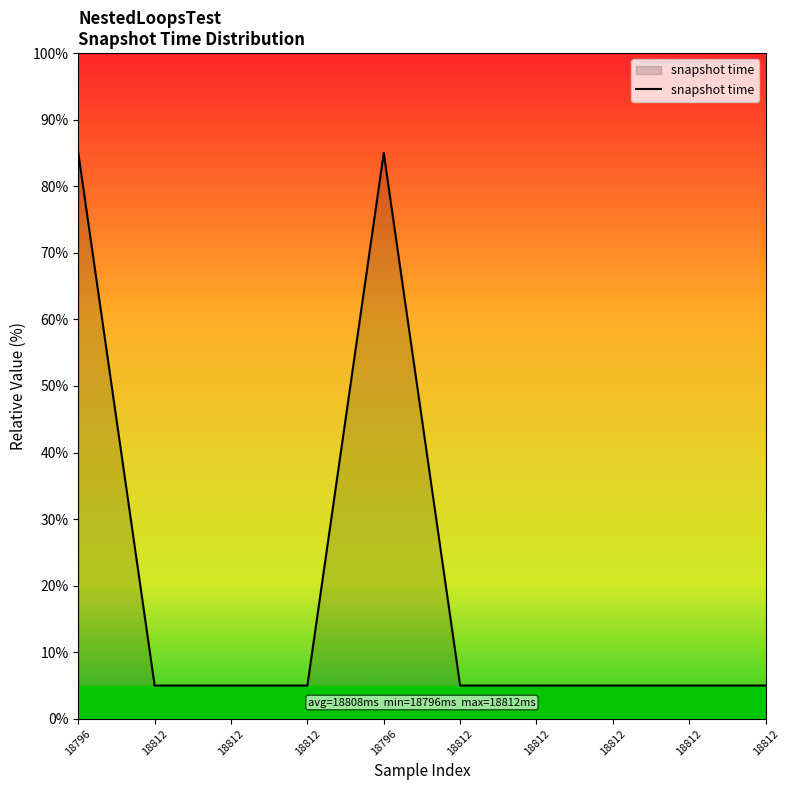

The chart shows a value of 8 at 18812. True or false?

False